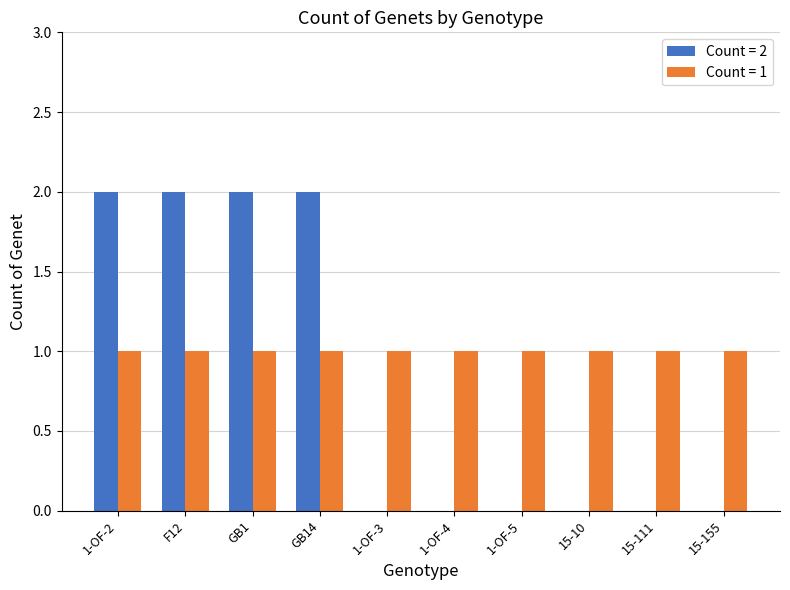

Which series has the largest total across all categories?

Count = 1